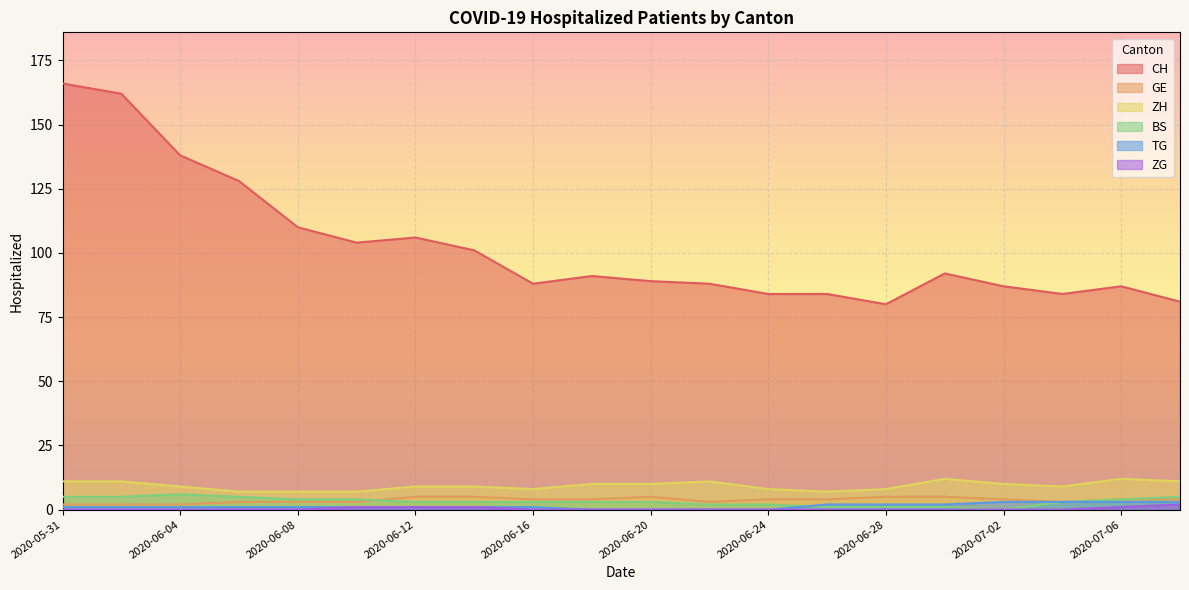

Reading right to left, extract all data points from this chart.

CH: 81	87	84	87	92	80	84	84	88	89	91	88	101	106	104	110	128	138	162	166
GE: 4	4	3	4	5	5	4	4	3	5	4	4	5	5	3	3	3	2	2	2
ZH: 11	12	9	10	12	8	7	8	11	10	10	8	9	9	7	7	7	9	11	11
BS: 5	4	3	0	1	1	1	2	2	3	3	3	3	3	4	4	5	6	5	5
TG: 3	3	3	3	2	2	2	0	0	0	0	1	1	1	1	1	1	1	1	1
ZG: 2	1	0	0	0	0	0	0	0	0	0	0	1	1	1	0	0	0	0	0